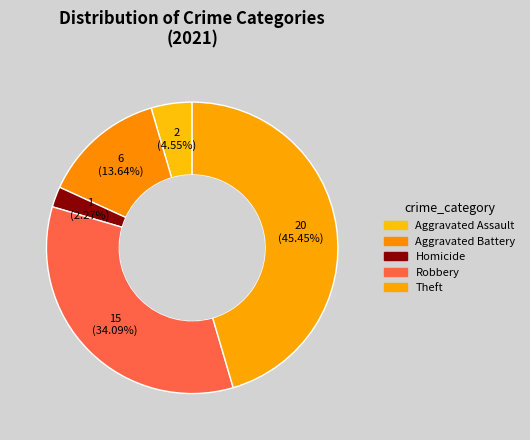

Count the number of slices in the pie.

5